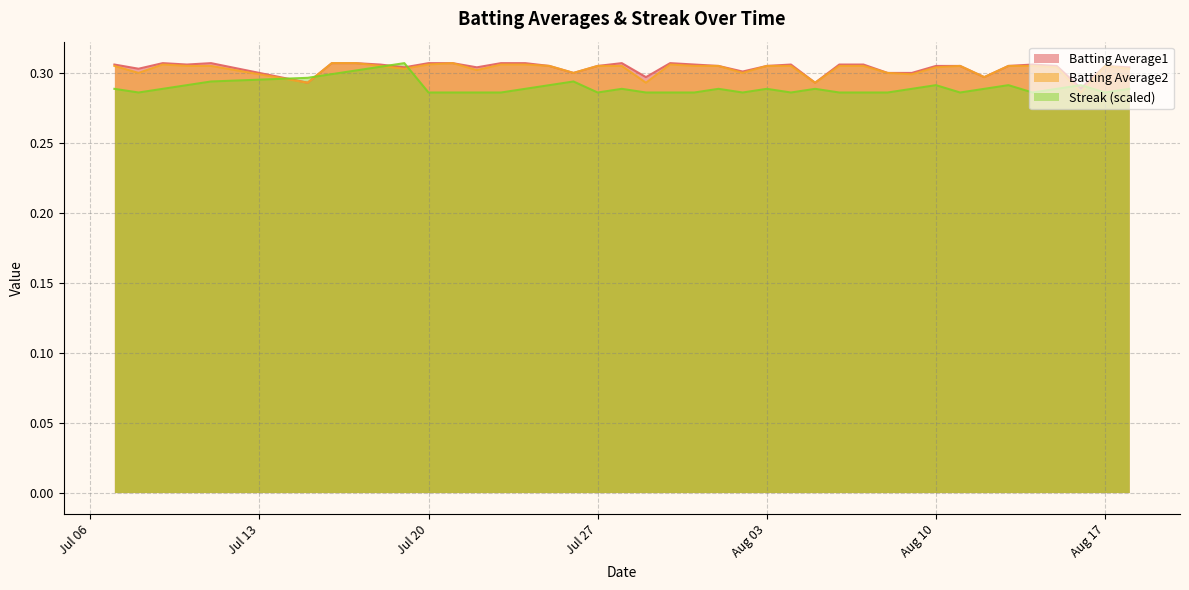

What is the minimum value for Streak?

0.3